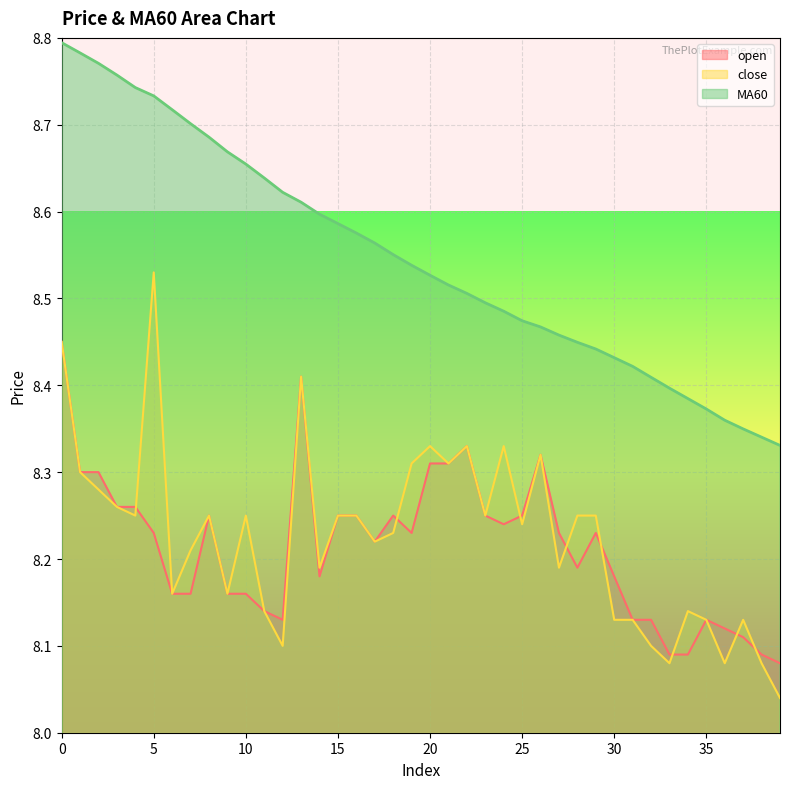

Rank the series by their maximum value, from lowest to highest.

open, close, MA60